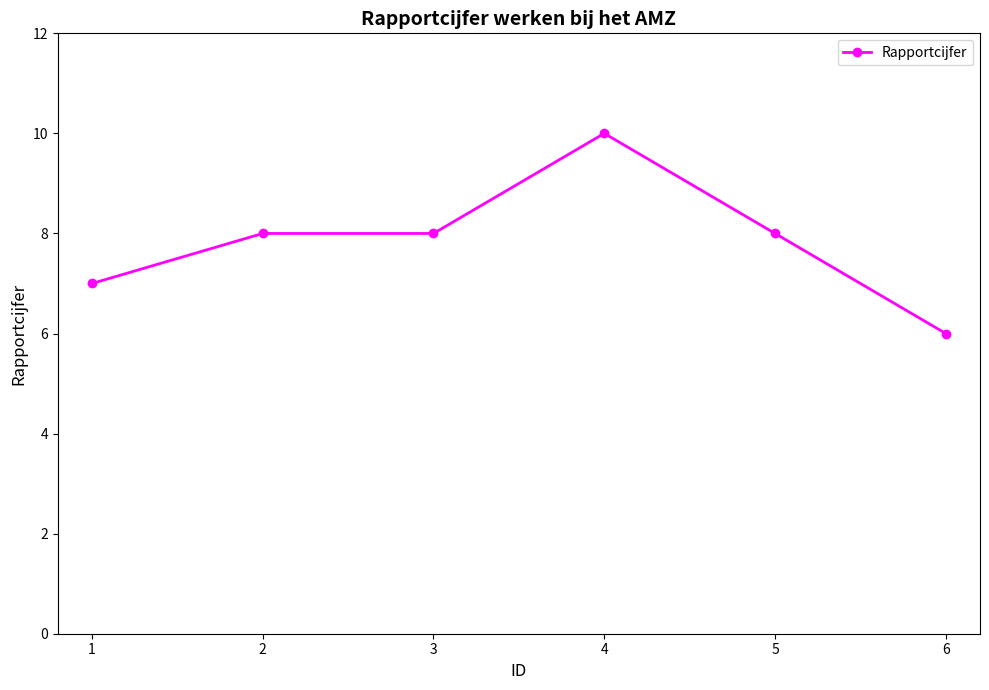

True or false: the data shows 10 at 4.

True